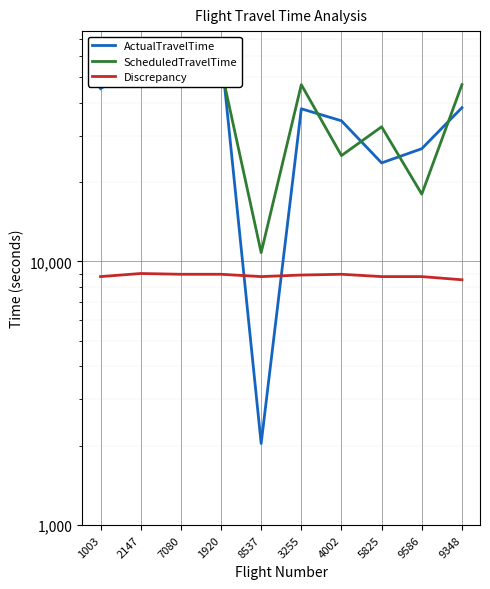

Reading right to left, transcribe all the data shown in this chart.

ActualTravelTime: 38280	26760	23640	34140	37920	2040	62940	59340	55800	45240
ScheduledTravelTime: 46800	18000	32400	25200	46800	10800	54000	50400	46800	54000
Discrepancy: 8520	8760	8760	8940	8880	8760	8940	8940	9000	8760